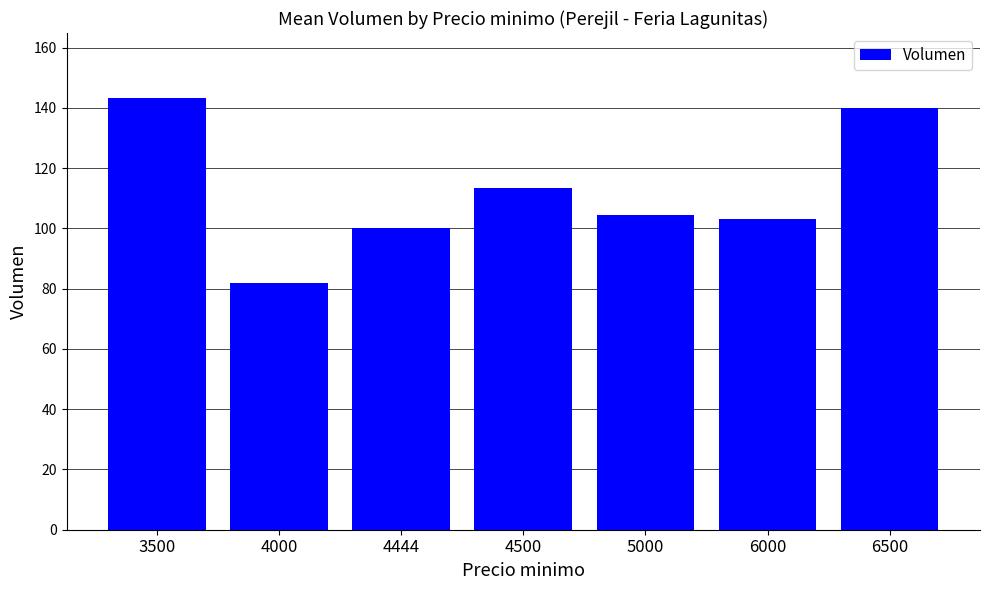

The value at 4444 is 100.0. True or false?

True